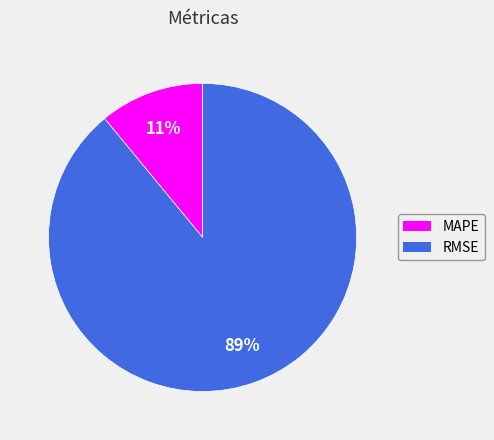

Rank the categories by value from highest to lowest.

RMSE, MAPE